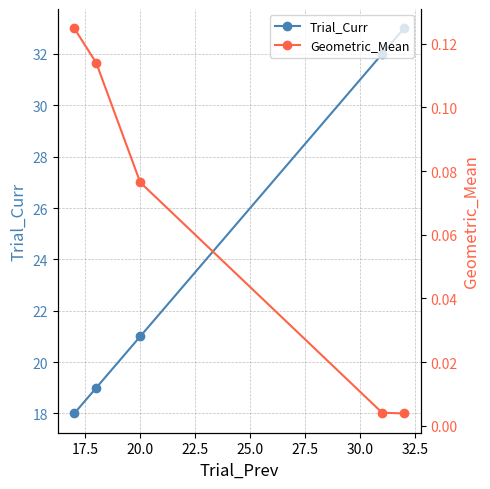

Which series has the largest total across all categories?

Trial_Curr